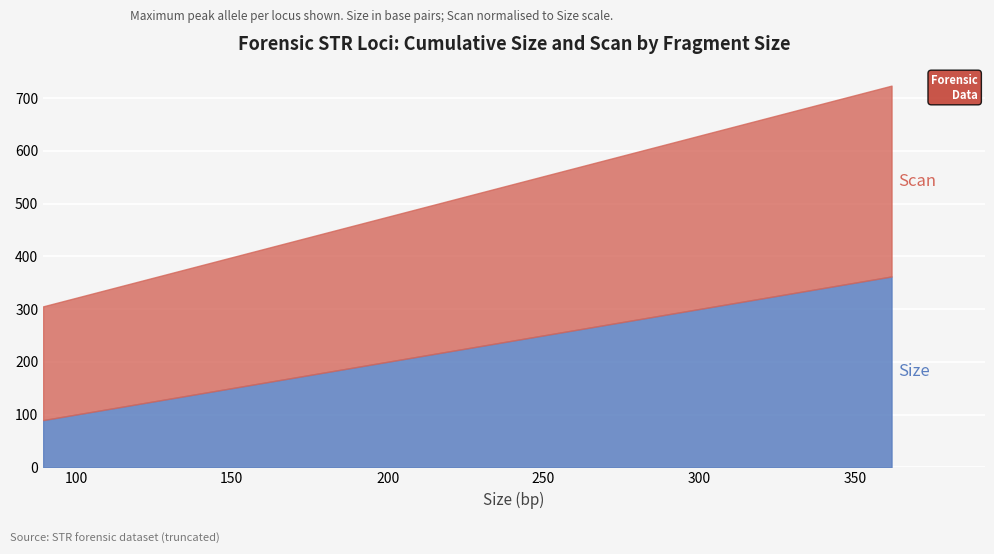

Is the value of Scan at D18S51 greater than the value of Size at vWA?

Yes